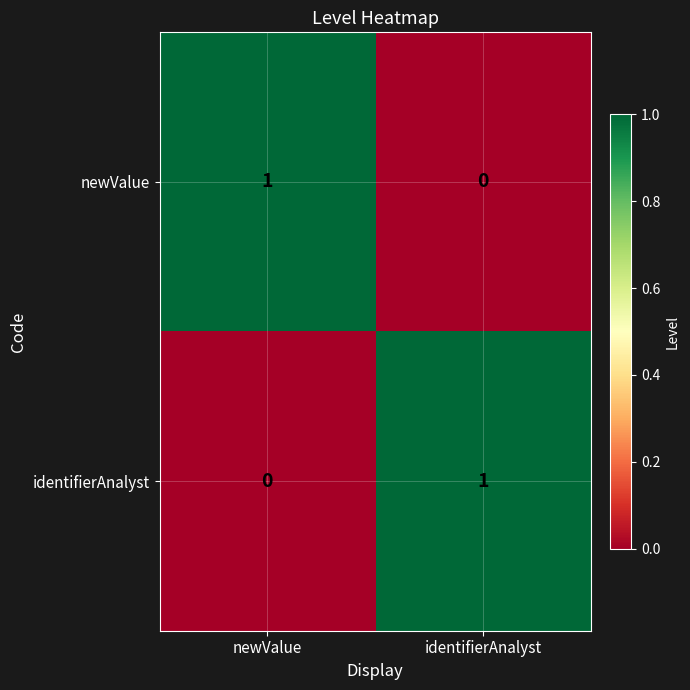

Is it true that newValue equals 2 at newValue?

False